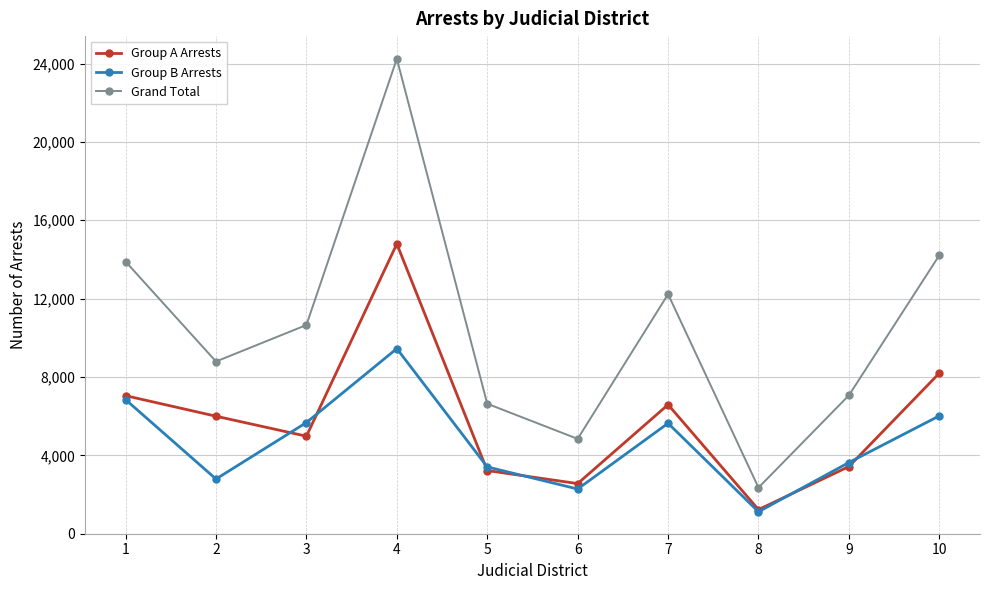

True or false: Group A Arrests and Grand Total intersect in this chart.

False